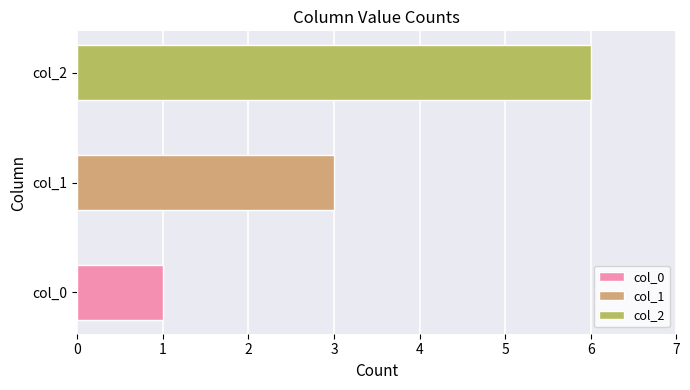

Reading left to right, what are all the values shown in this chart?

col_0: 1=1	2=0	3=0	4=0	5=0	6=0	7=0	8=0	9=0	10=0
col_1: 1=0	2=1	3=1	4=1	5=0	6=0	7=0	8=0	9=0	10=0
col_2: 1=0	2=0	3=0	4=0	5=1	6=1	7=1	8=1	9=1	10=1